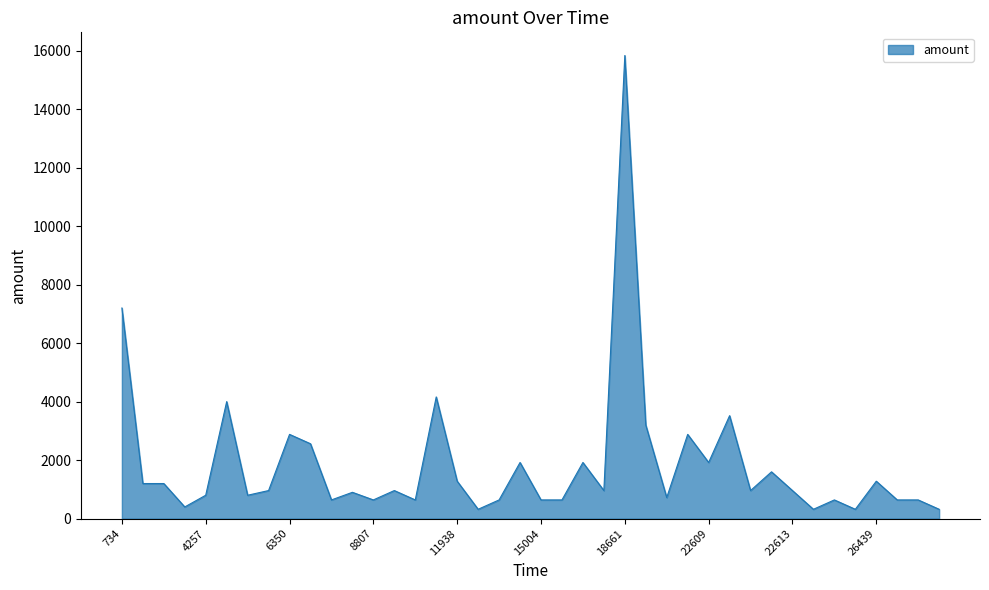

What is the maximum value shown in the chart?

15830.4